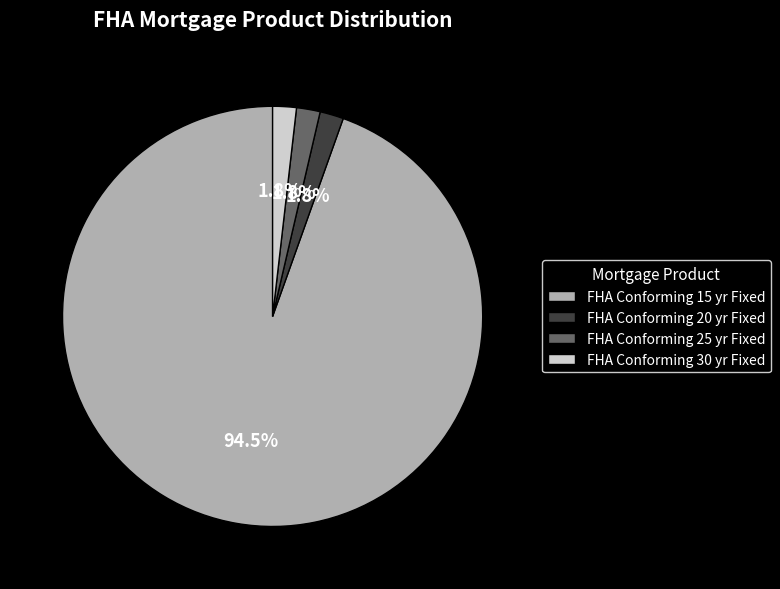

Count the number of slices in the pie.

4